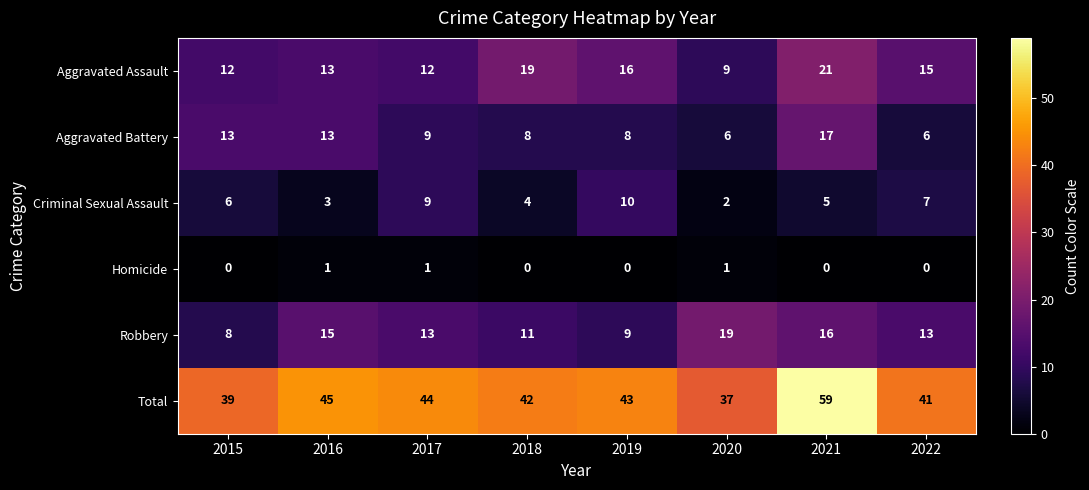

What is the average value of the Aggravated Battery series?

10